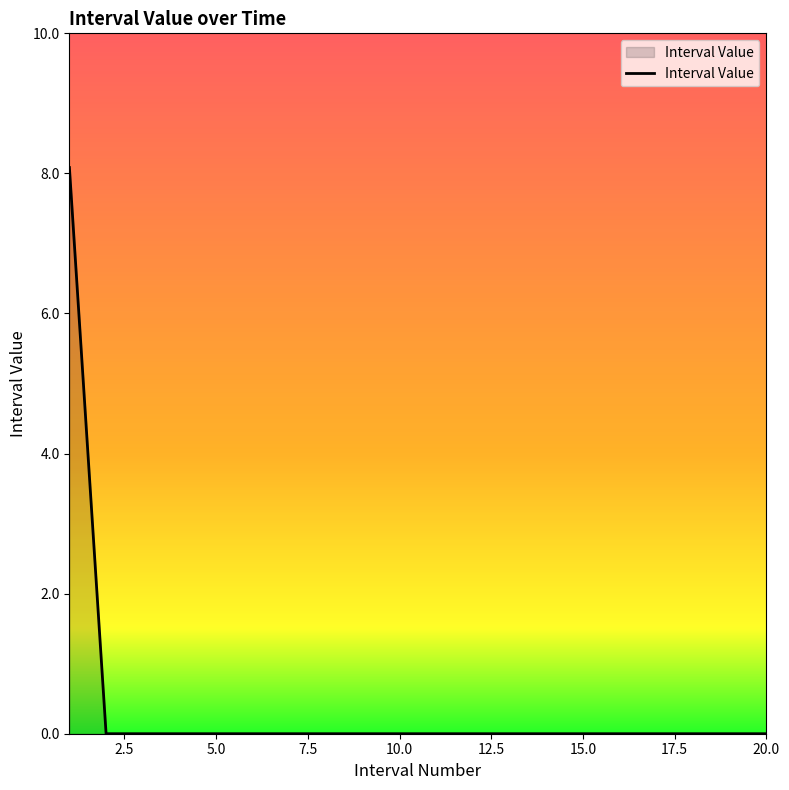

What is the greatest value displayed?

8.1